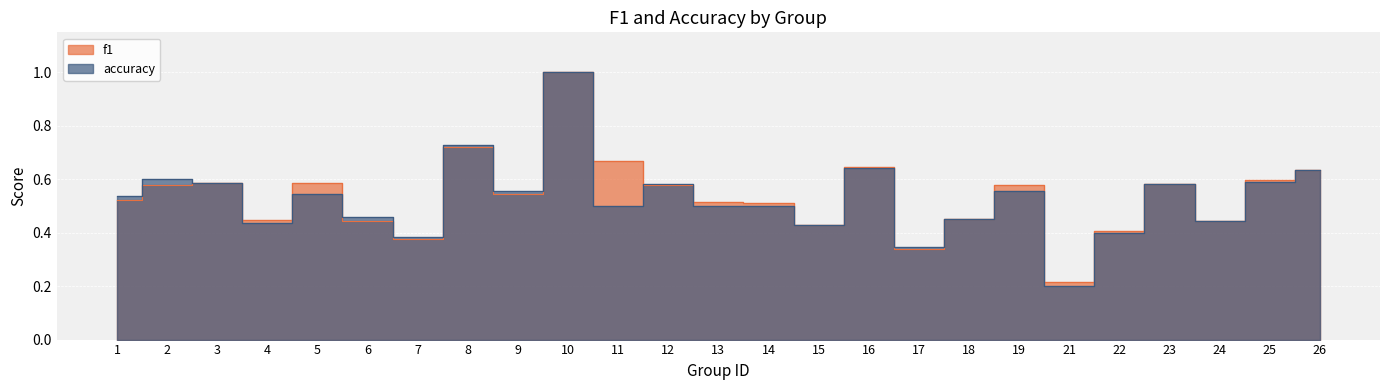

What is the sum of all accuracy values?

13.2